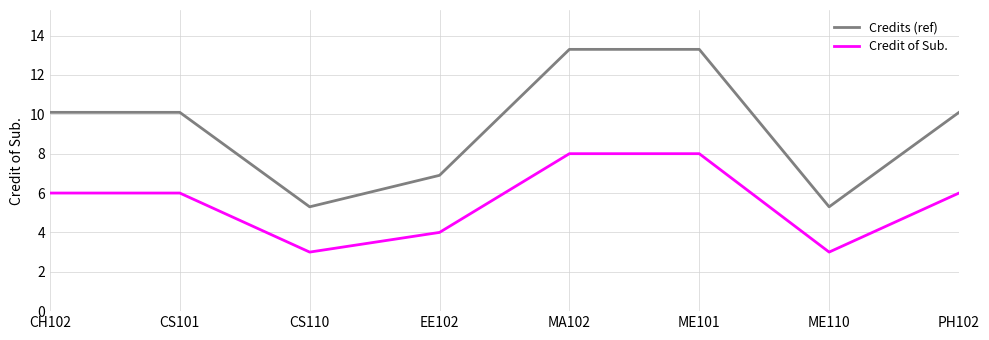

Reading left to right, what are all the values shown in this chart?

Credits (ref): CH102=10.1	CS101=10.1	CS110=5.3	EE102=6.9	MA102=13.3	ME101=13.3	ME110=5.3	PH102=10.1
Credit of Sub.: CH102=6.0	CS101=6.0	CS110=3.0	EE102=4.0	MA102=8.0	ME101=8.0	ME110=3.0	PH102=6.0